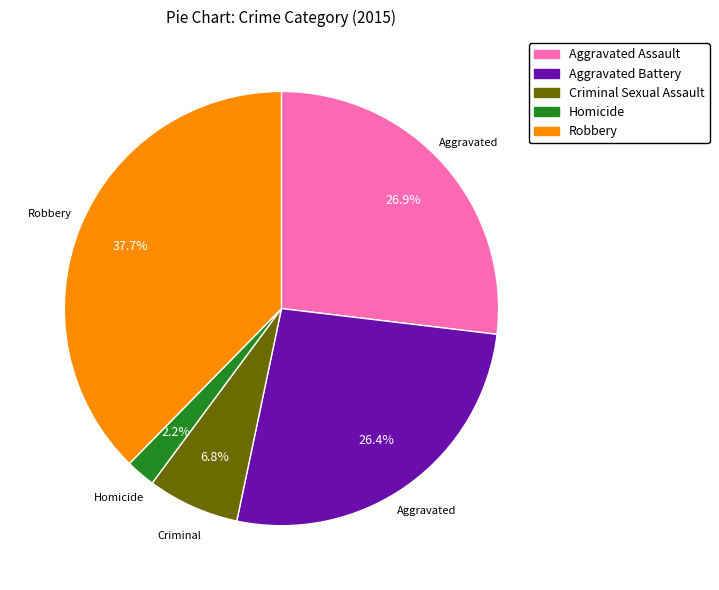

Which has a higher value, Homicide or Criminal Sexual Assault?

Criminal Sexual Assault